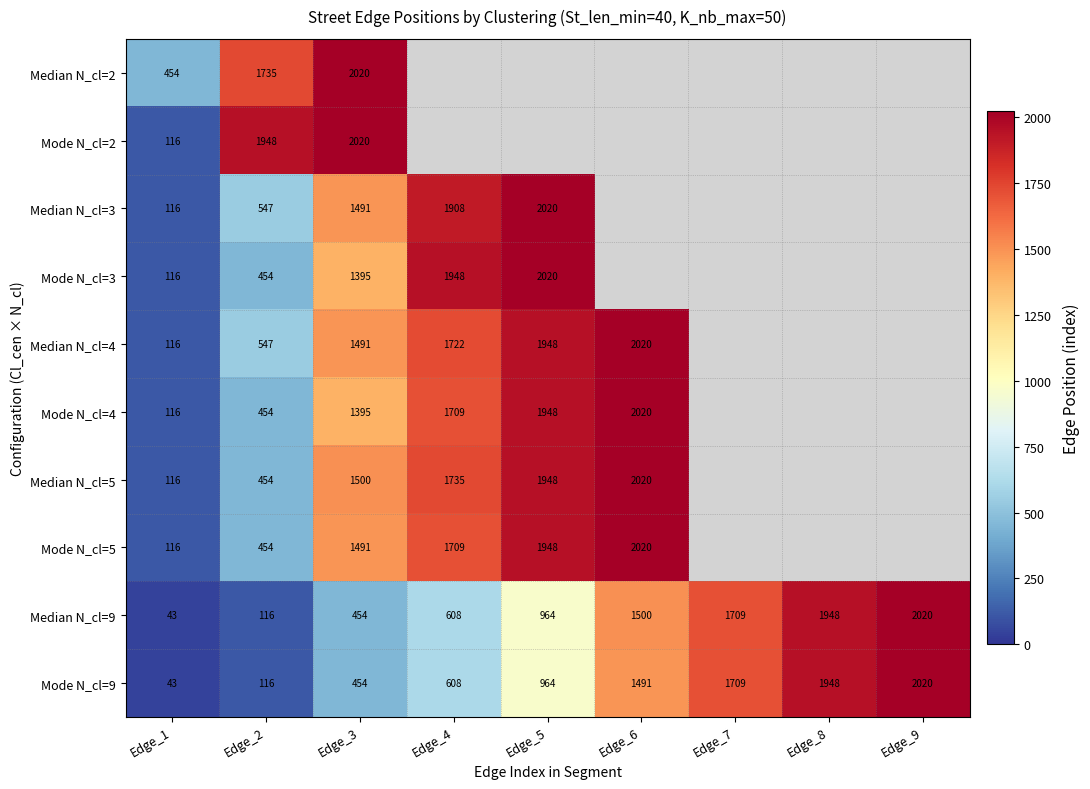

True or false: Mode N_cl=2 has a value of 2731 at Edge_3.

False